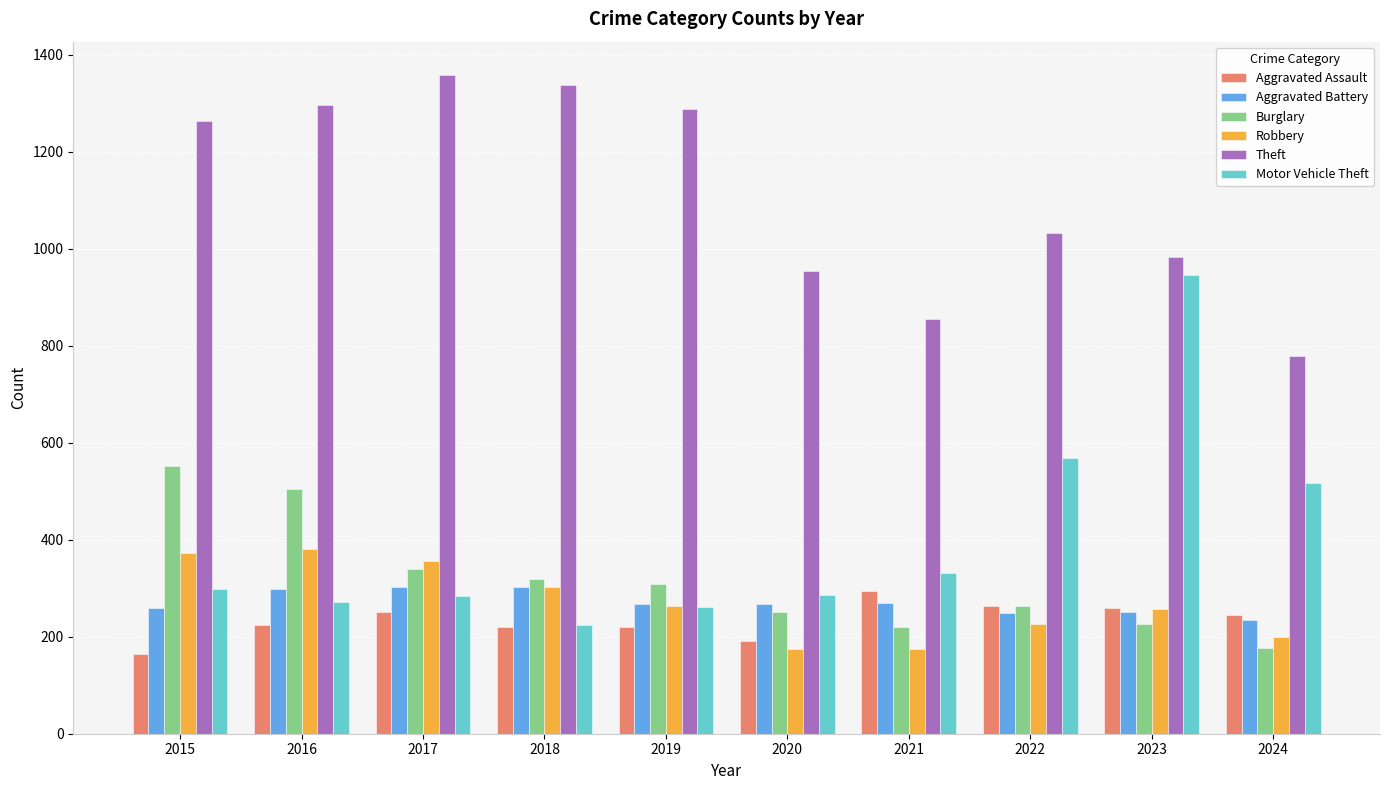

Read the Robbery value at 2017, to the nearest 10.

360